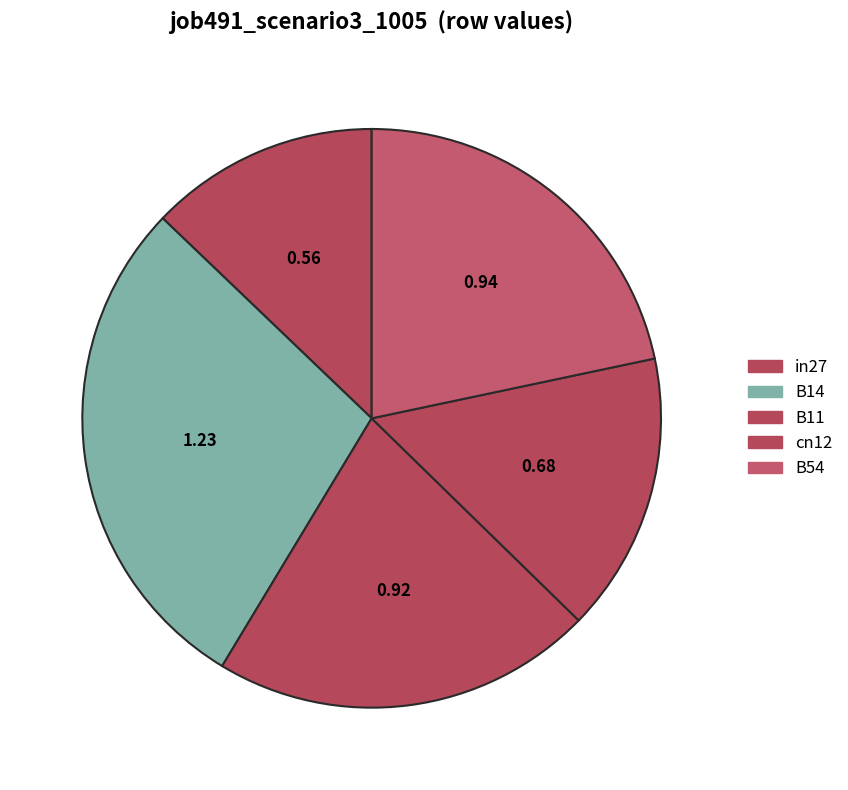

Which has a higher value, B54 or B11?

B54